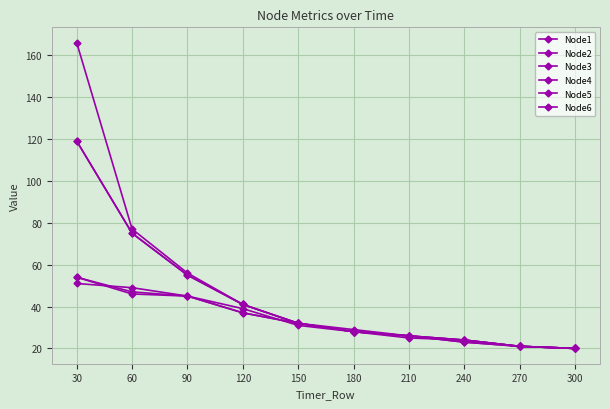

Is this an area chart (filled region under the line)?

No